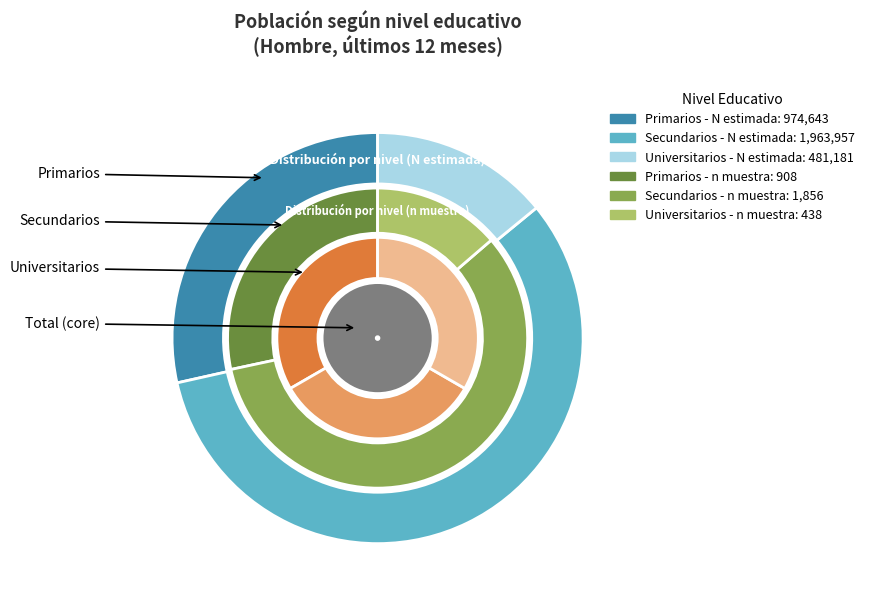

How many slices are in this pie chart?

4